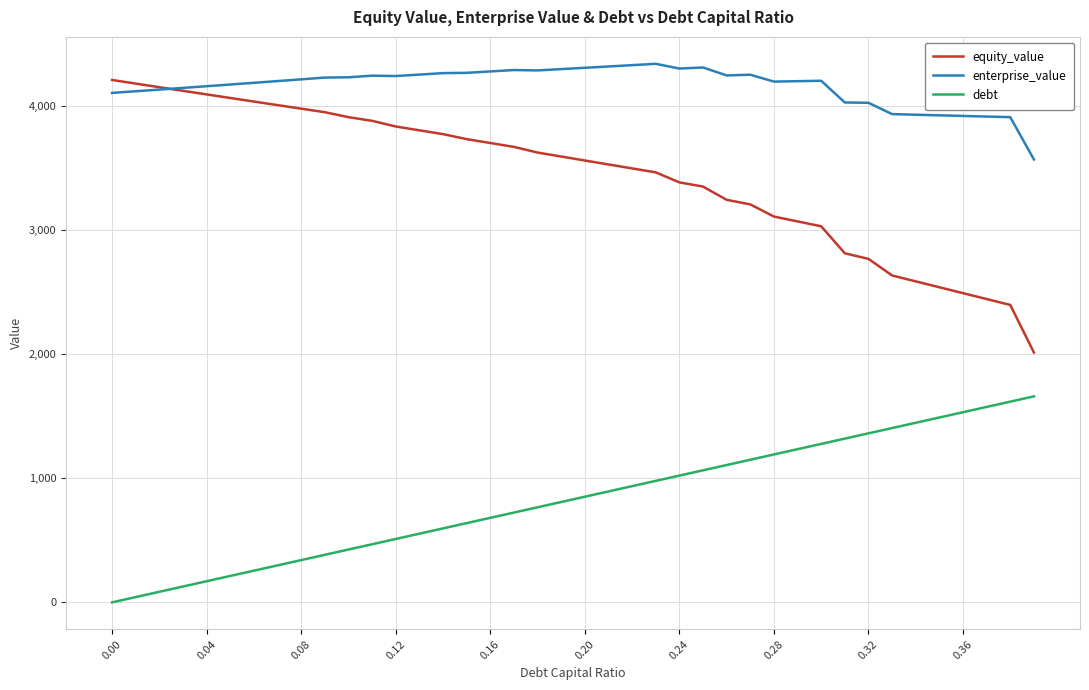

True or false: debt and equity_value cross at least once.

False